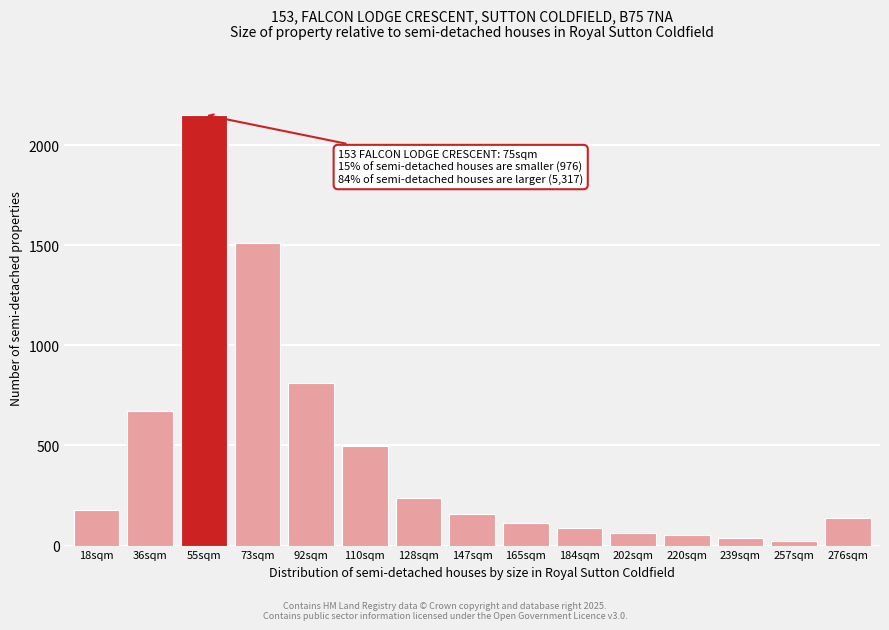

Reading left to right, transcribe all the data shown in this chart.

18sqm=176	36sqm=672	55sqm=2152	73sqm=1510	92sqm=813	110sqm=495	128sqm=240	147sqm=159	165sqm=115	184sqm=87	202sqm=64	220sqm=52	239sqm=38	257sqm=24	276sqm=140